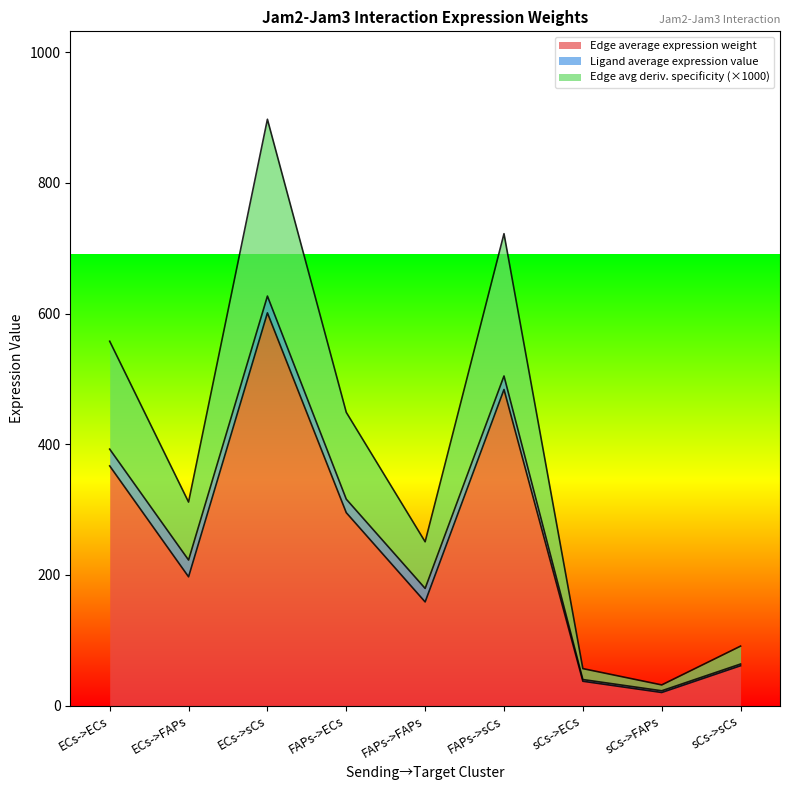

How many interior local peaks does the Edge average expression weight series have?

2